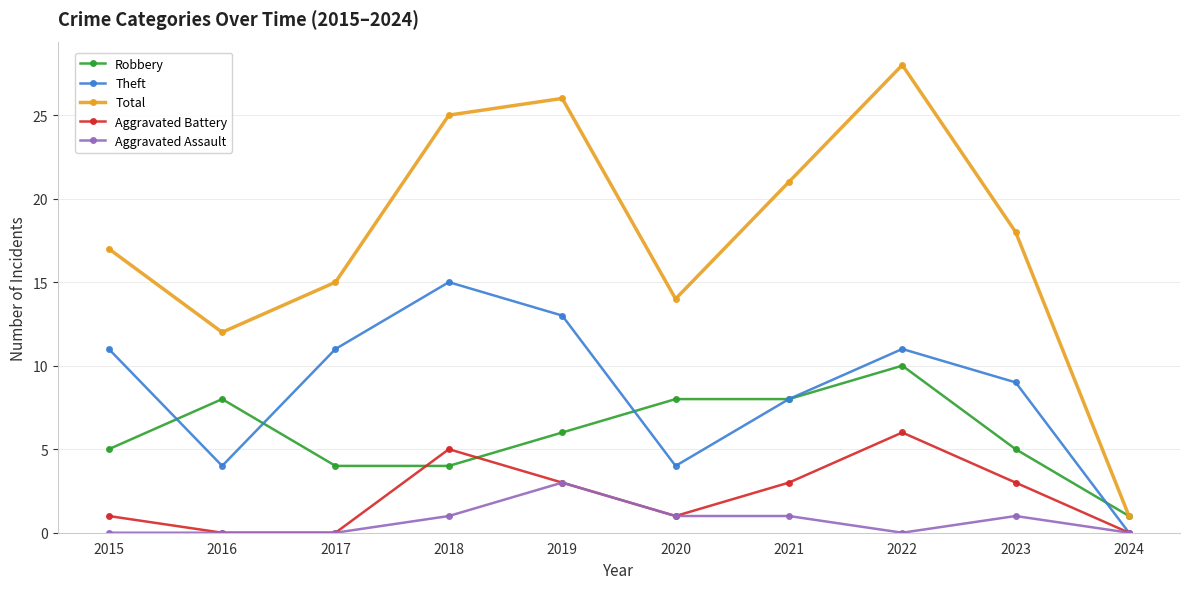

Read the Robbery value at 2021.

8